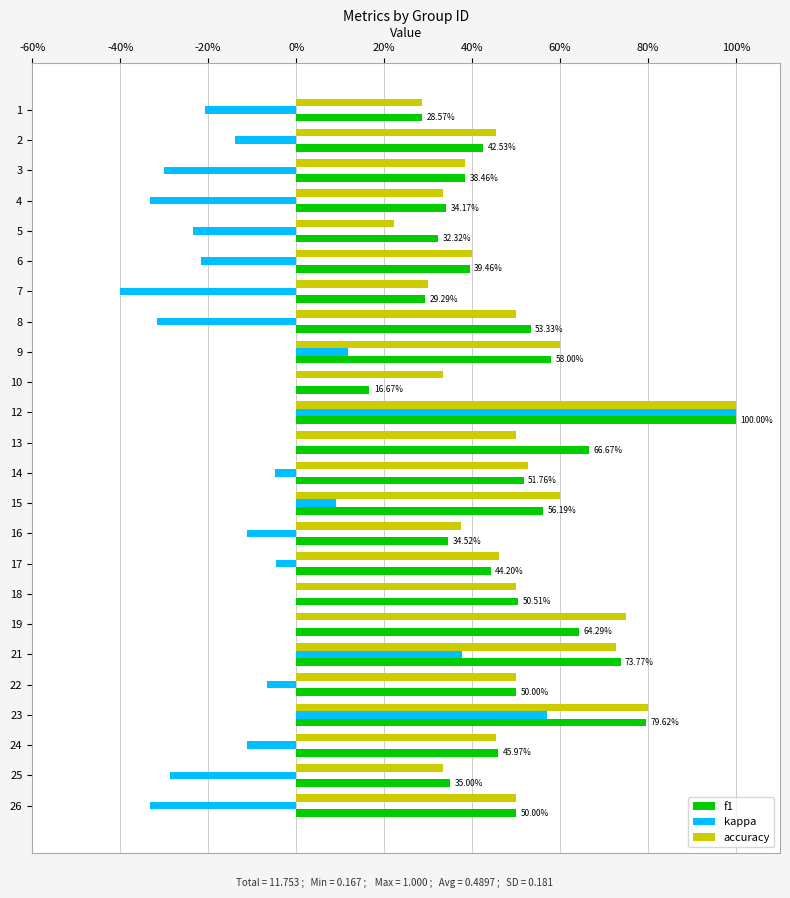

What are all the series names shown in the legend?

f1, kappa, accuracy